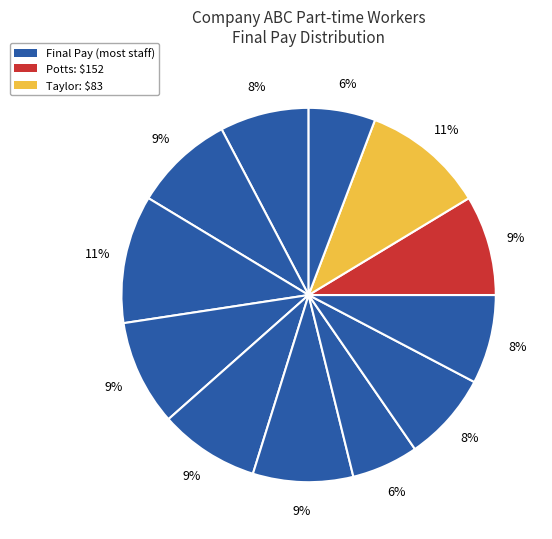

How many segments does this pie chart have?

12